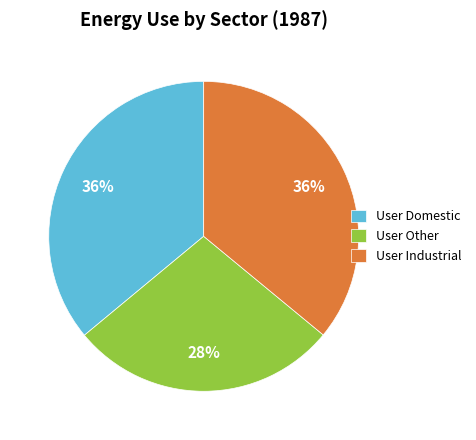

True or false: User Industrial accounts for 49% of the total.

False